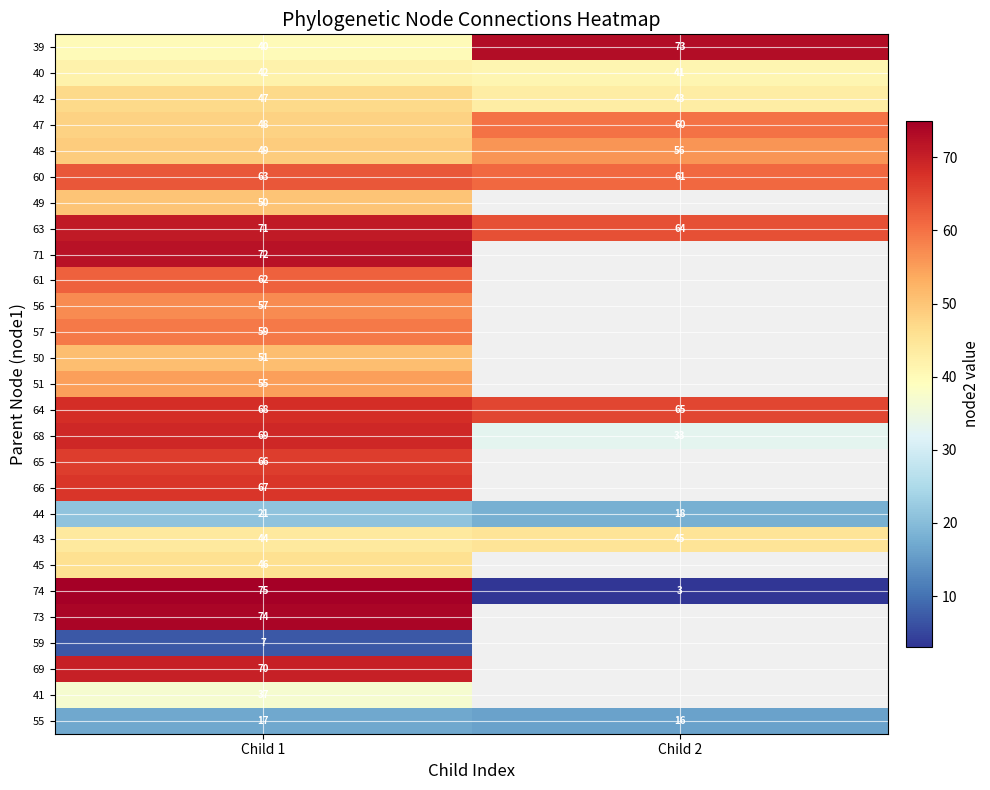

Where is 47 nearest to the value 54?

Child 1